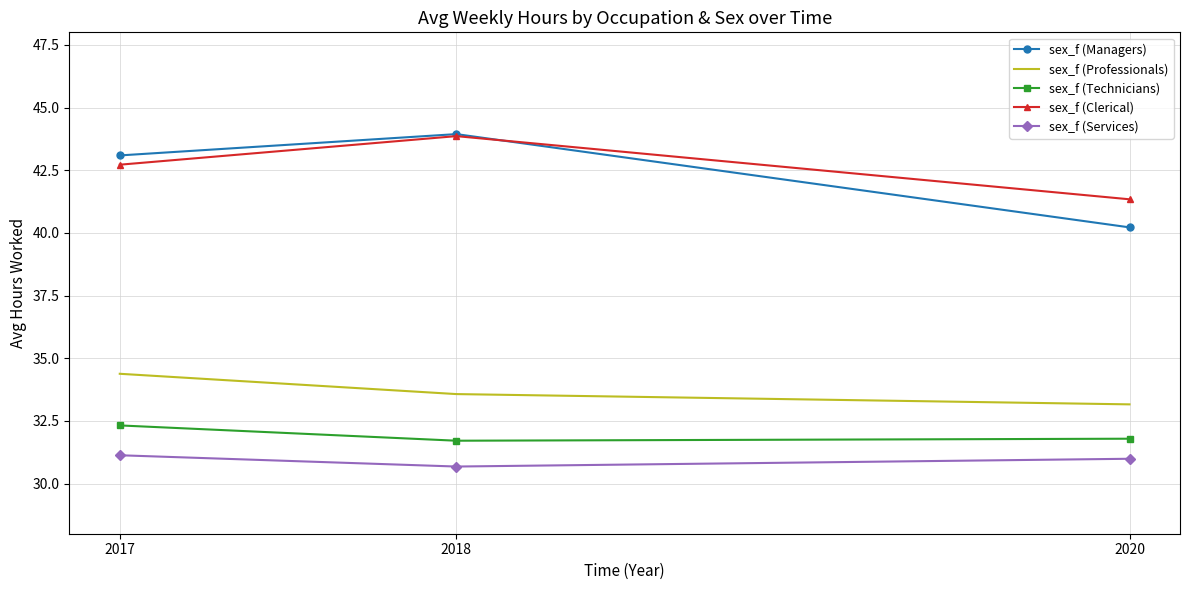

What is the total value across all series at 2020?

177.5